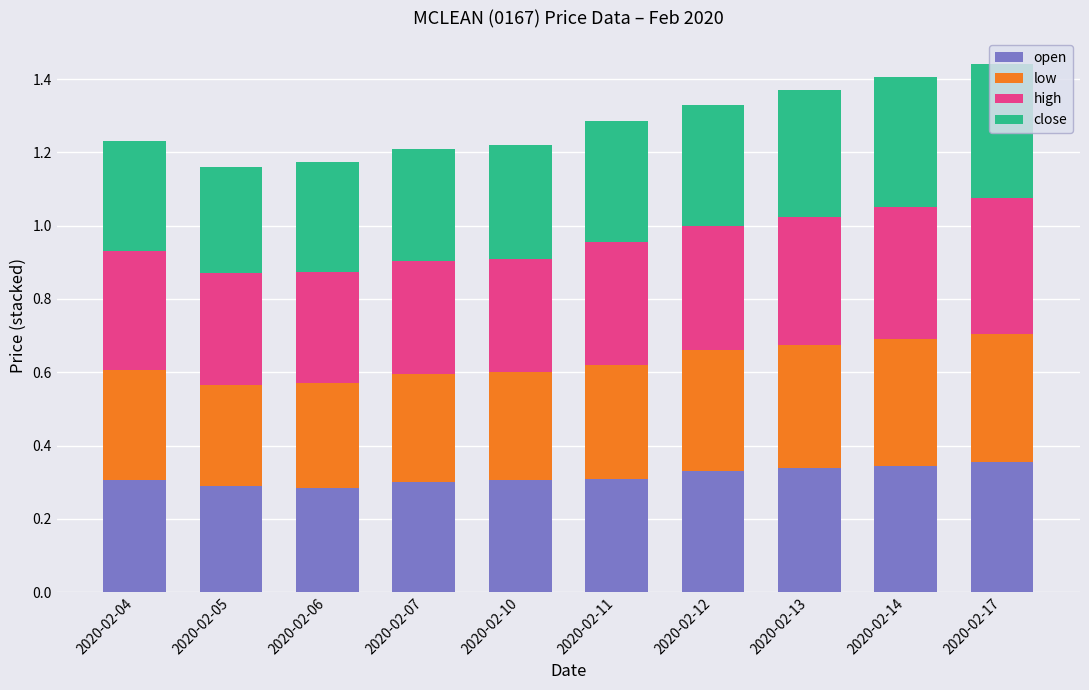

Is it true that open equals 0.4 at 2020-02-10?

False